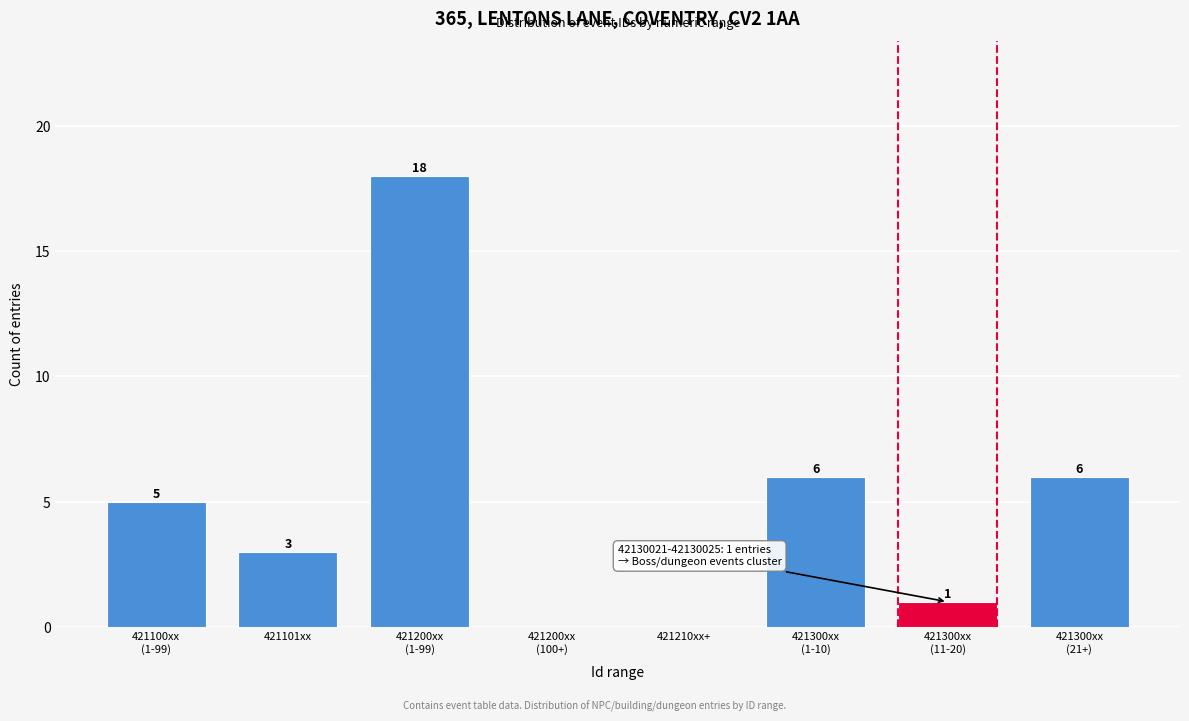

The chart shows a value of 3 at 421101xx. True or false?

True